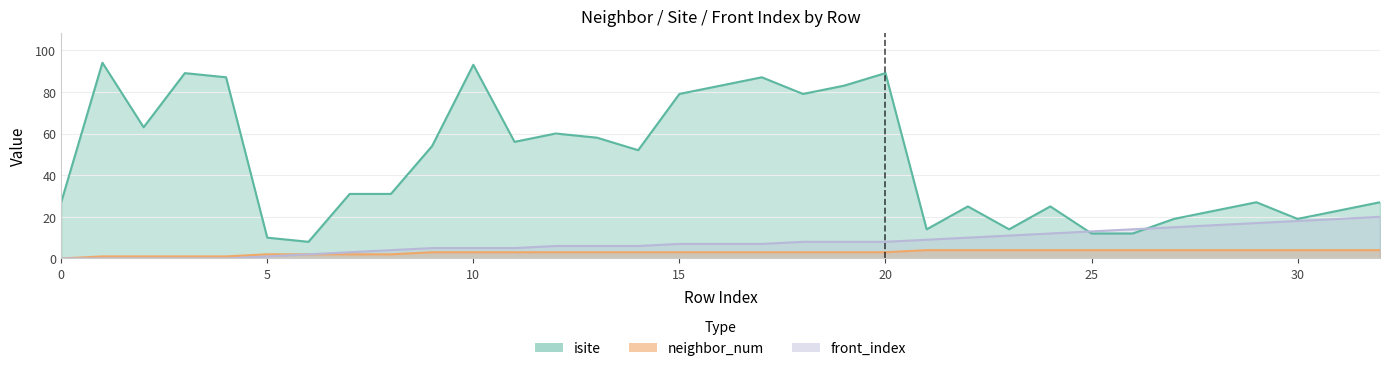

Reading left to right, transcribe all the data shown in this chart.

isite: 0=27	1=94	2=63	3=89	4=87	5=10	6=8	7=31	8=31	9=54	10=93	11=56	12=60	13=58	14=52	15=79	16=83	17=87	18=79	19=83	20=89	21=14	22=25	23=14	24=25	25=12	26=12	27=19	28=23	29=27	30=19	31=23	32=27
neighbor_num: 0=0	1=1	2=1	3=1	4=1	5=2	6=2	7=2	8=2	9=3	10=3	11=3	12=3	13=3	14=3	15=3	16=3	17=3	18=3	19=3	20=3	21=4	22=4	23=4	24=4	25=4	26=4	27=4	28=4	29=4	30=4	31=4	32=4
front_index: 0=0	1=0	2=0	3=0	4=0	5=1	6=2	7=3	8=4	9=5	10=5	11=5	12=6	13=6	14=6	15=7	16=7	17=7	18=8	19=8	20=8	21=9	22=10	23=11	24=12	25=13	26=14	27=15	28=16	29=17	30=18	31=19	32=20